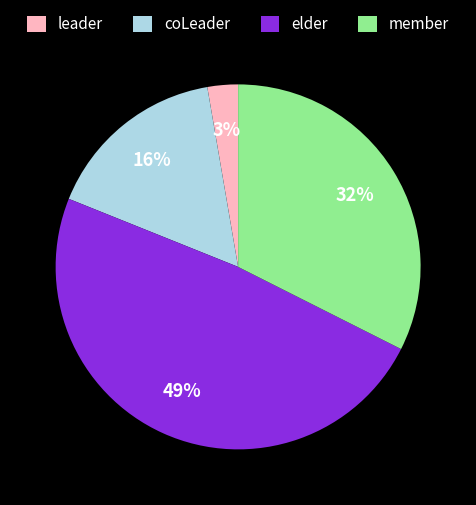

How many slices are in this pie chart?

4